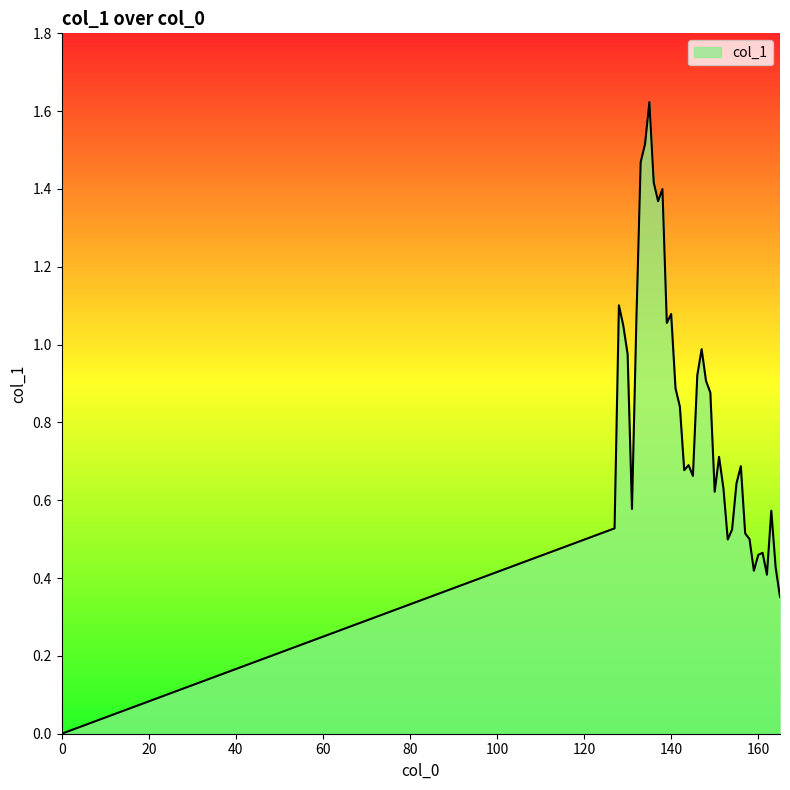

How many lines are shown in the chart?

1